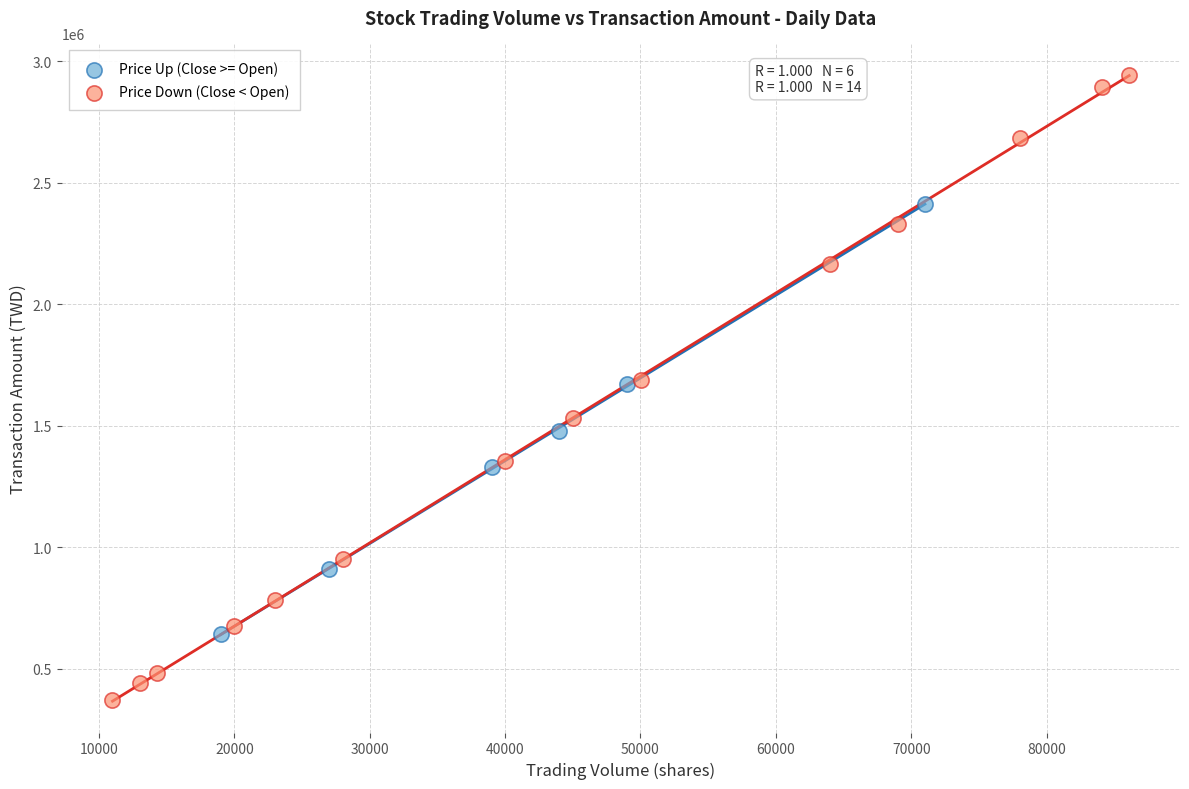

What are all the series names shown in the legend?

Price Up (Close >= Open), Price Down (Close < Open)